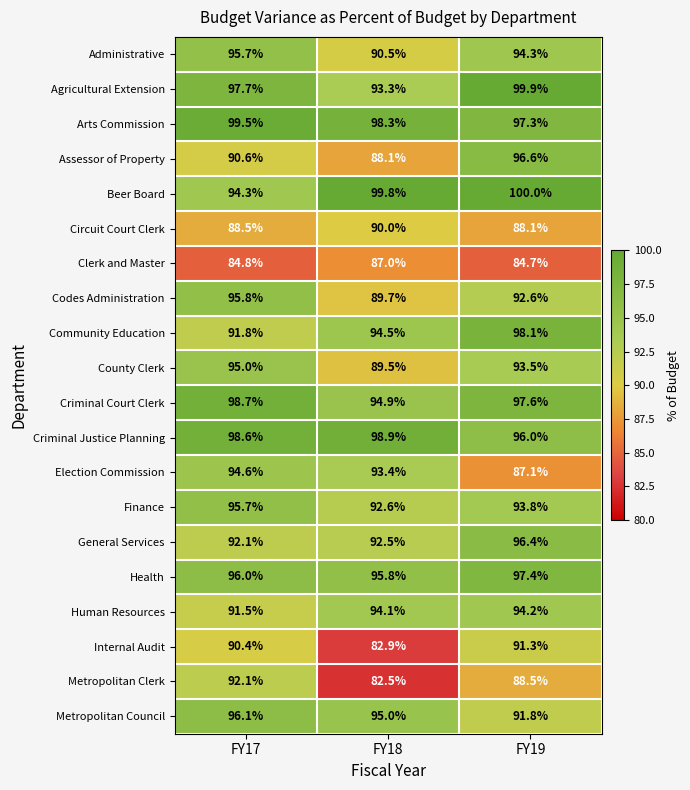

At how many categories does at least one series exceed 82?

3